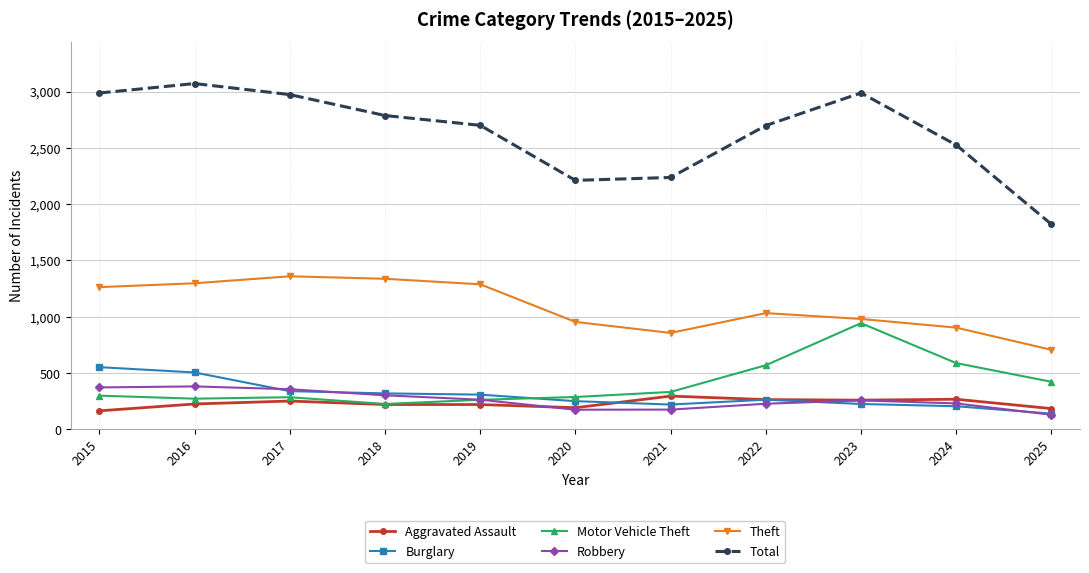

What is the sum of all Aggravated Assault values?

2541